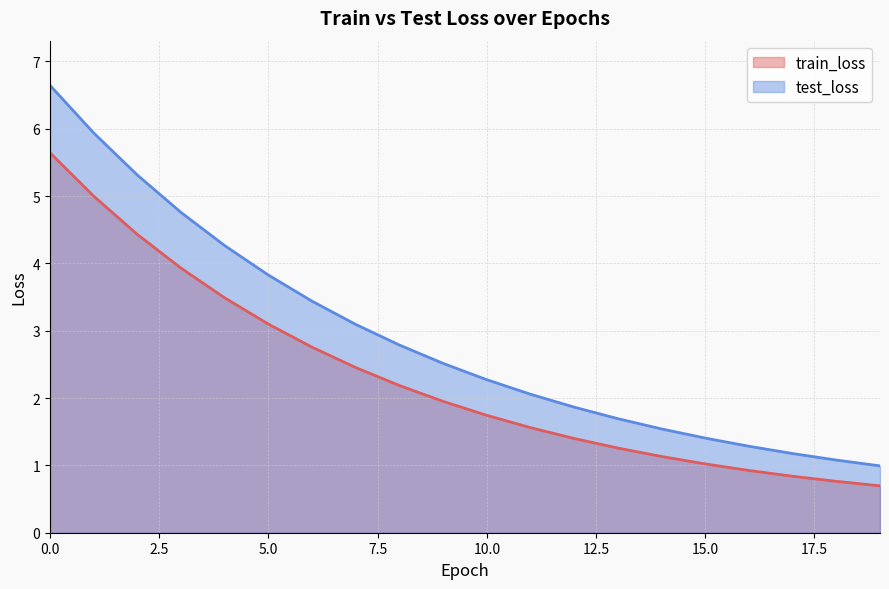

Which series changed the most between 12 and 16?

test_loss